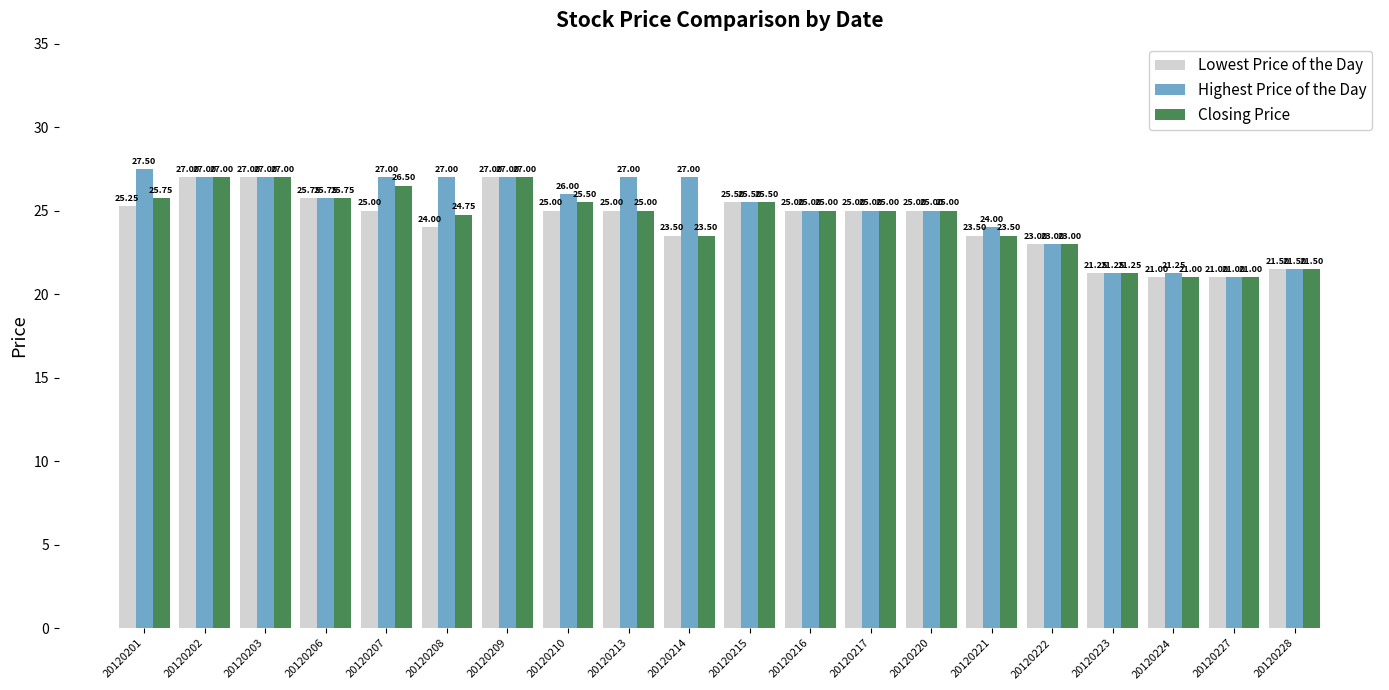

Which series has the largest total across all categories?

Highest Price of the Day